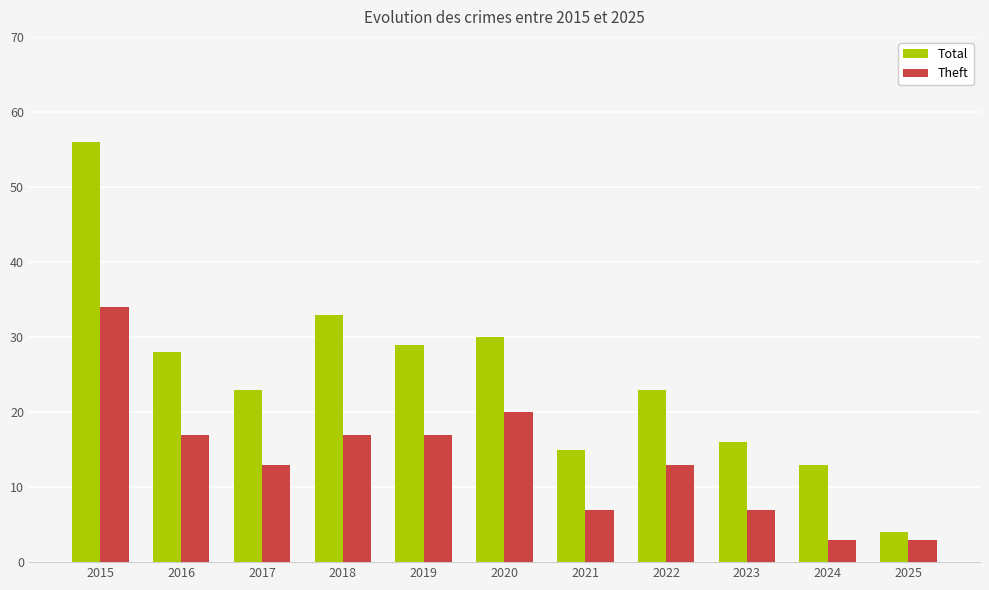

Between 2015 and 2019, which series saw the biggest shift?

Total